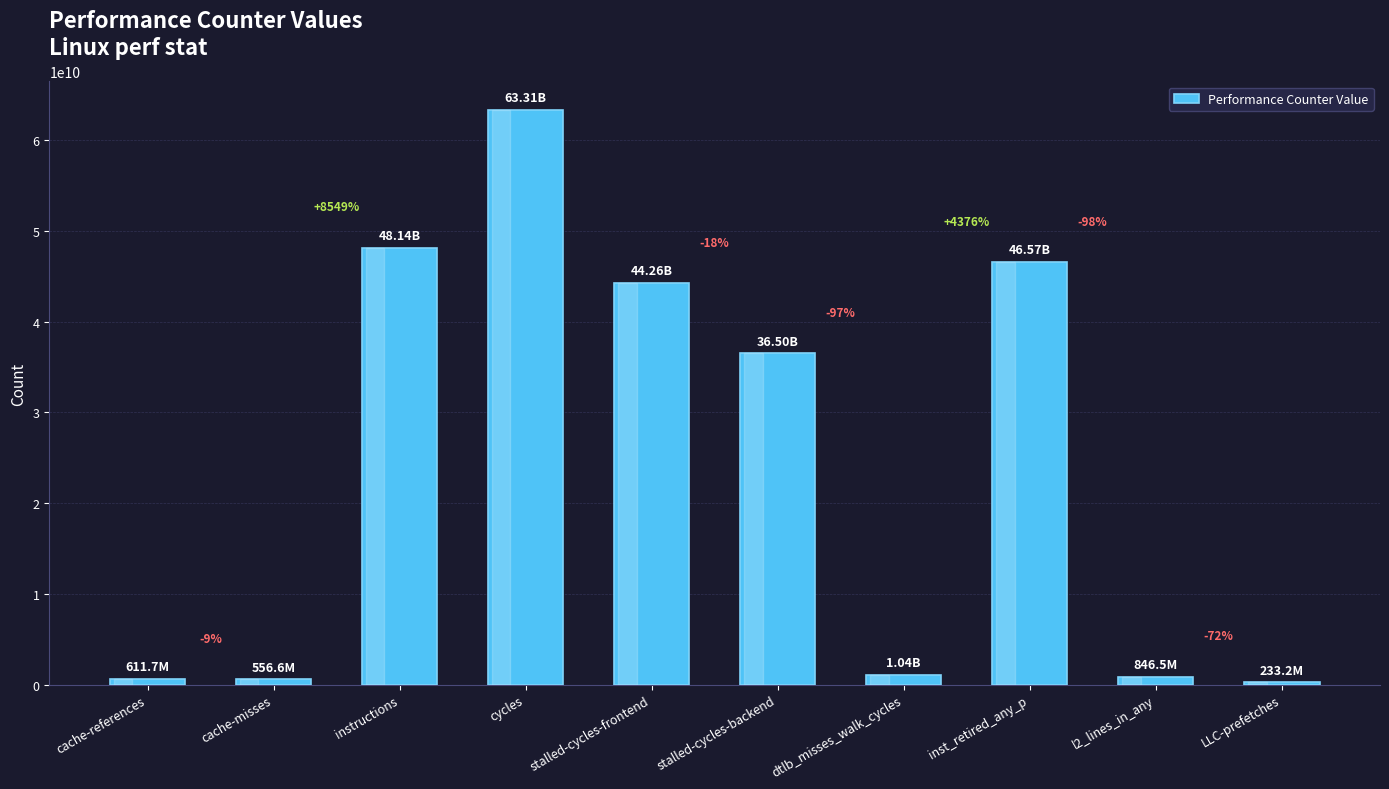

How many bars are there in total?

10